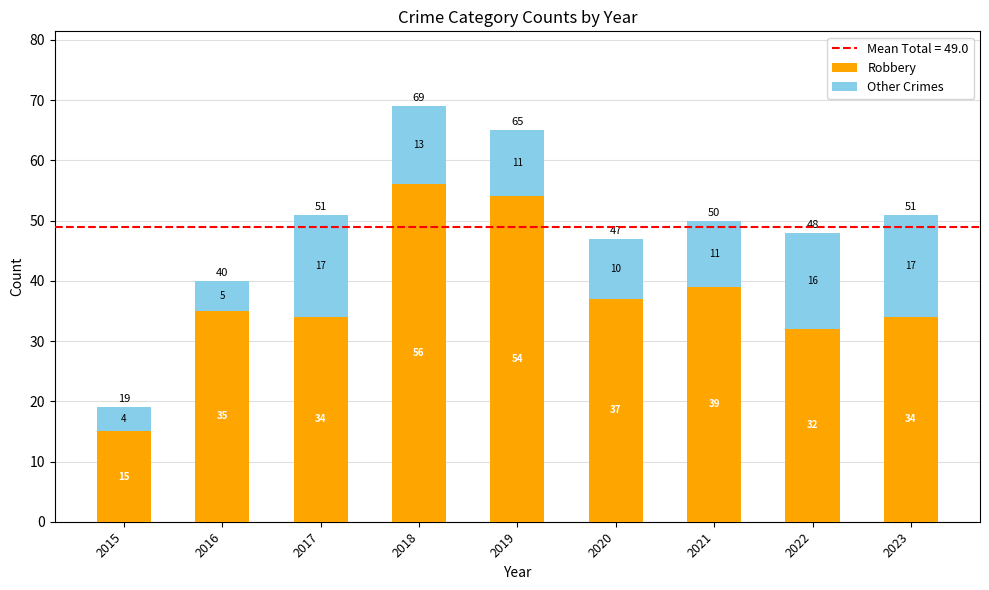

What is the total value across all series at 2015?

19